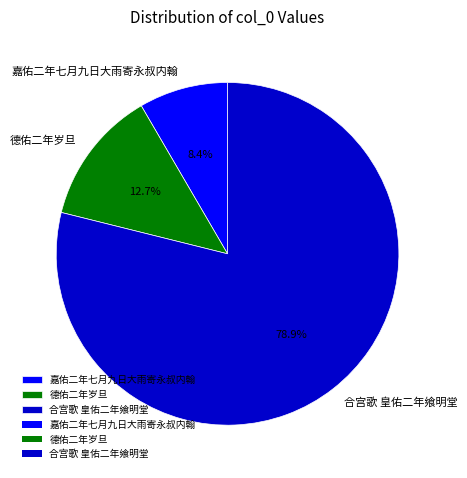

To the nearest percent, what portion does 合宫歌 皇佑二年飨明堂 represent?

79%